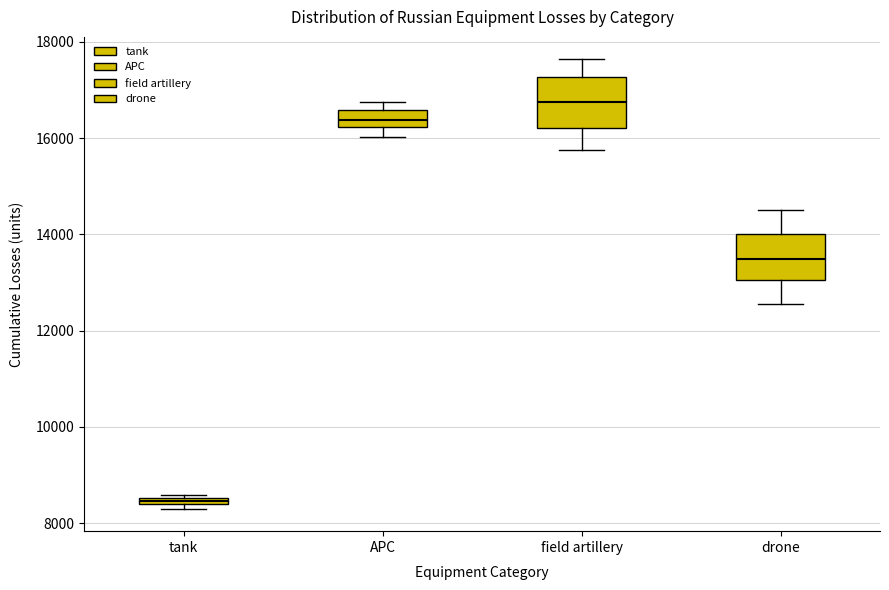

Where is the lower edge of the box for APC on the y-axis? The values are not printed on the chart, so give them approximately, as read against the axis.

16200